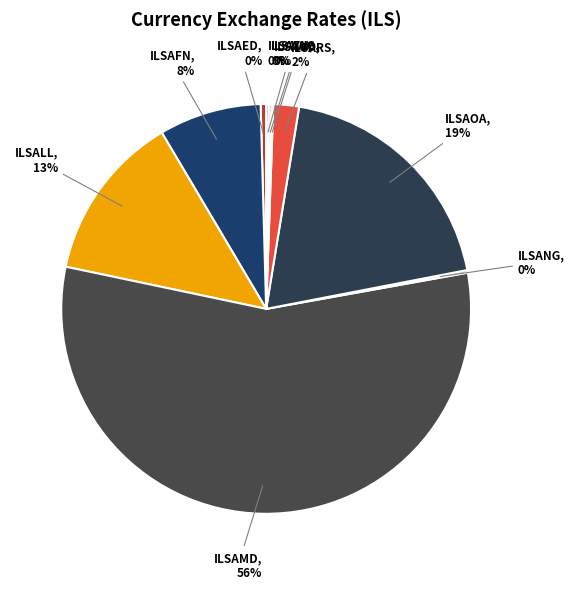

Which category accounts for the majority?

ILSAMD